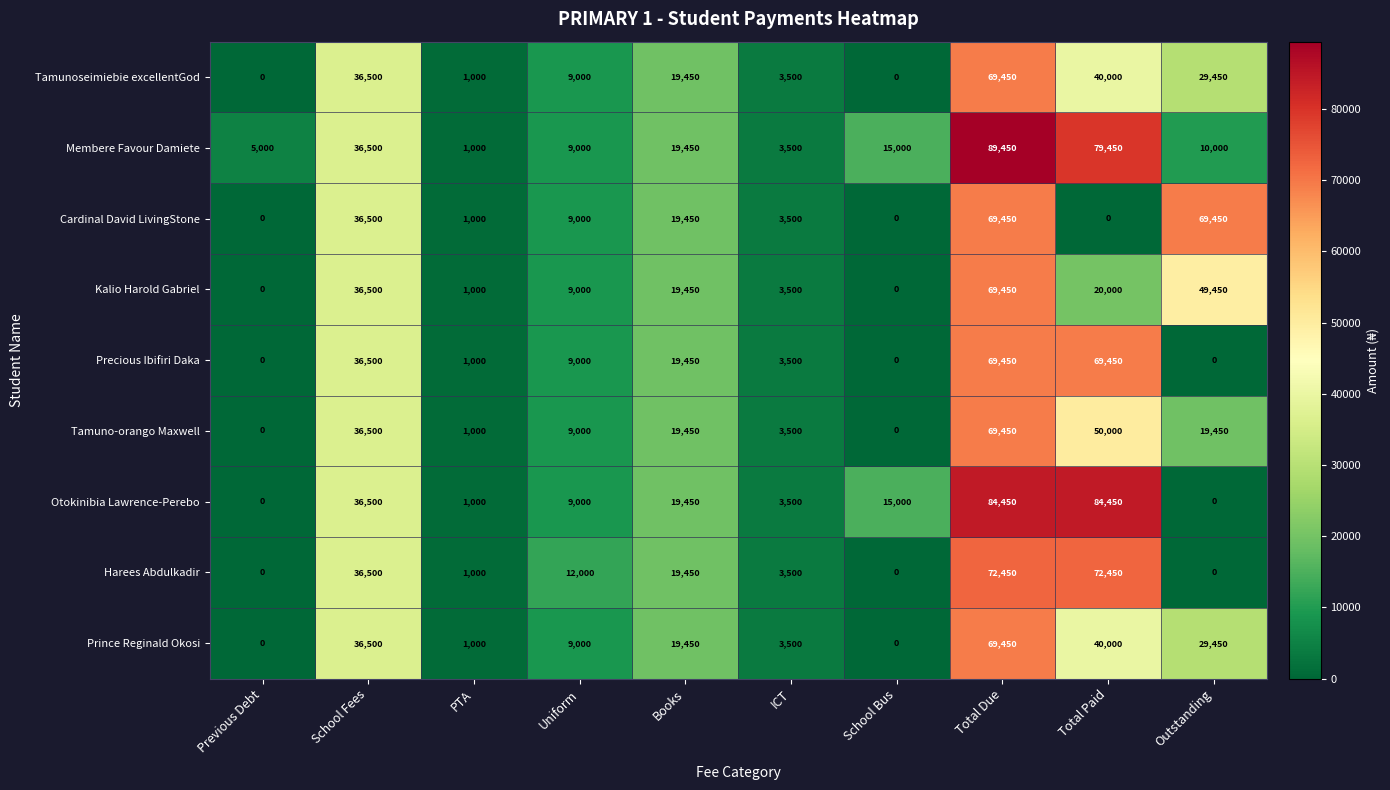

Count the number of data series in this chart.

9